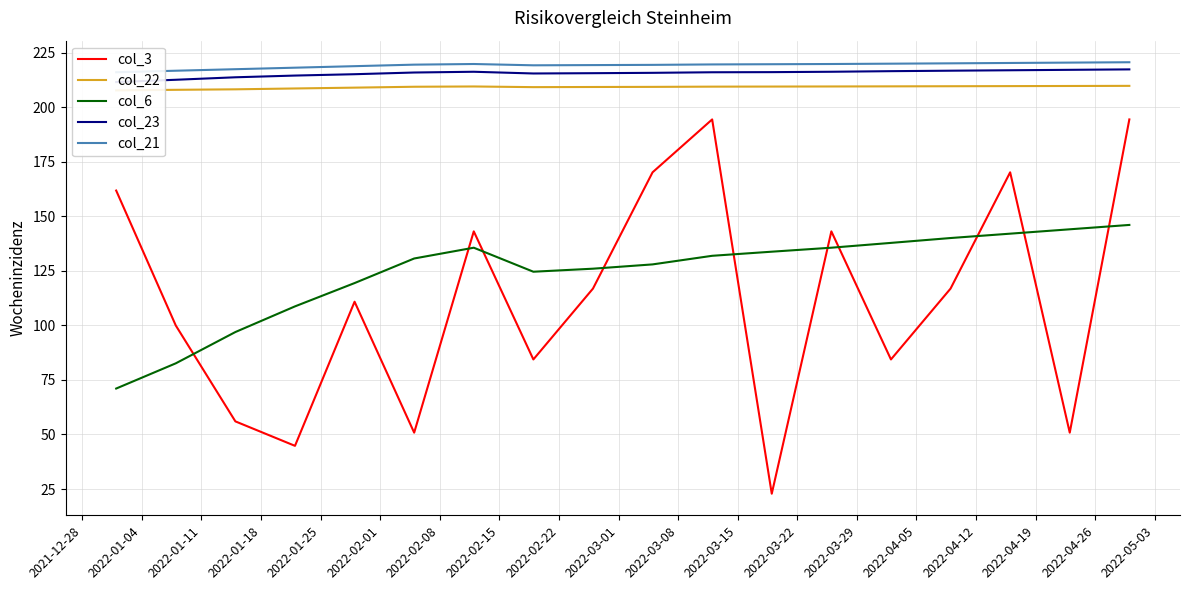

How many distinct data groups are displayed?

5